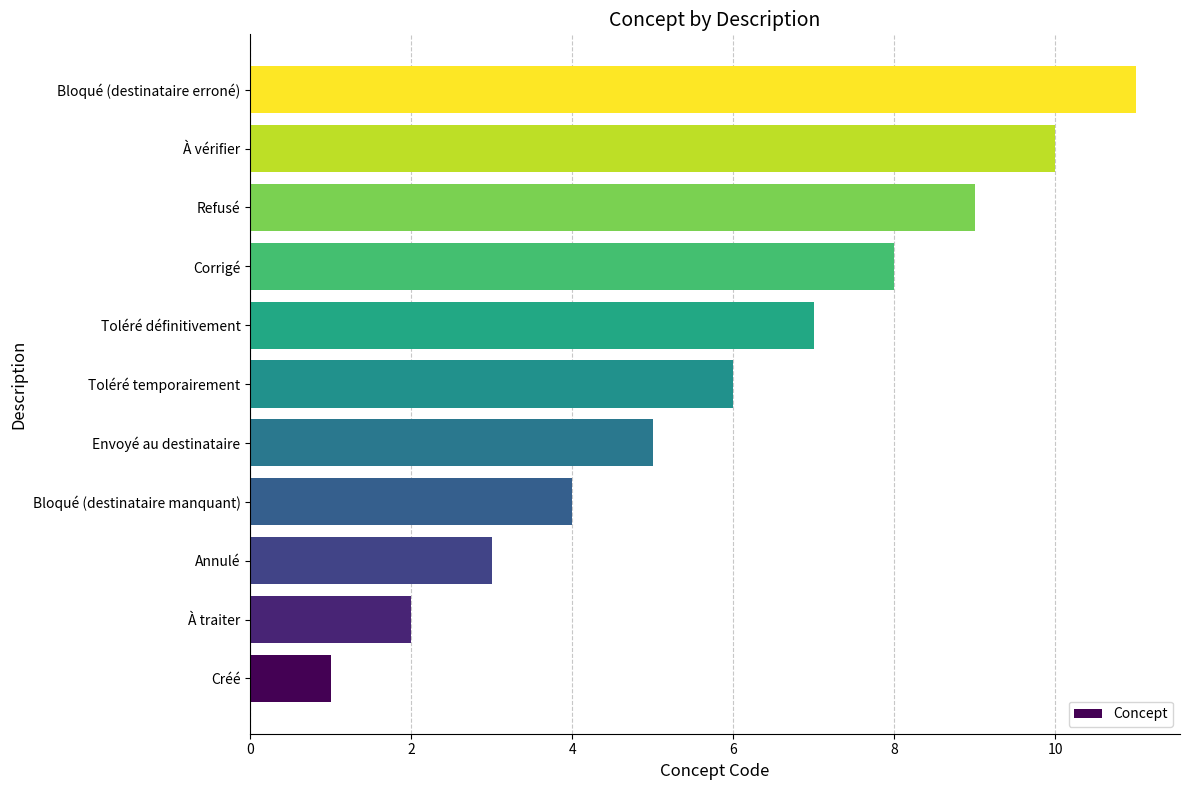

Read the value at Annulé.

3